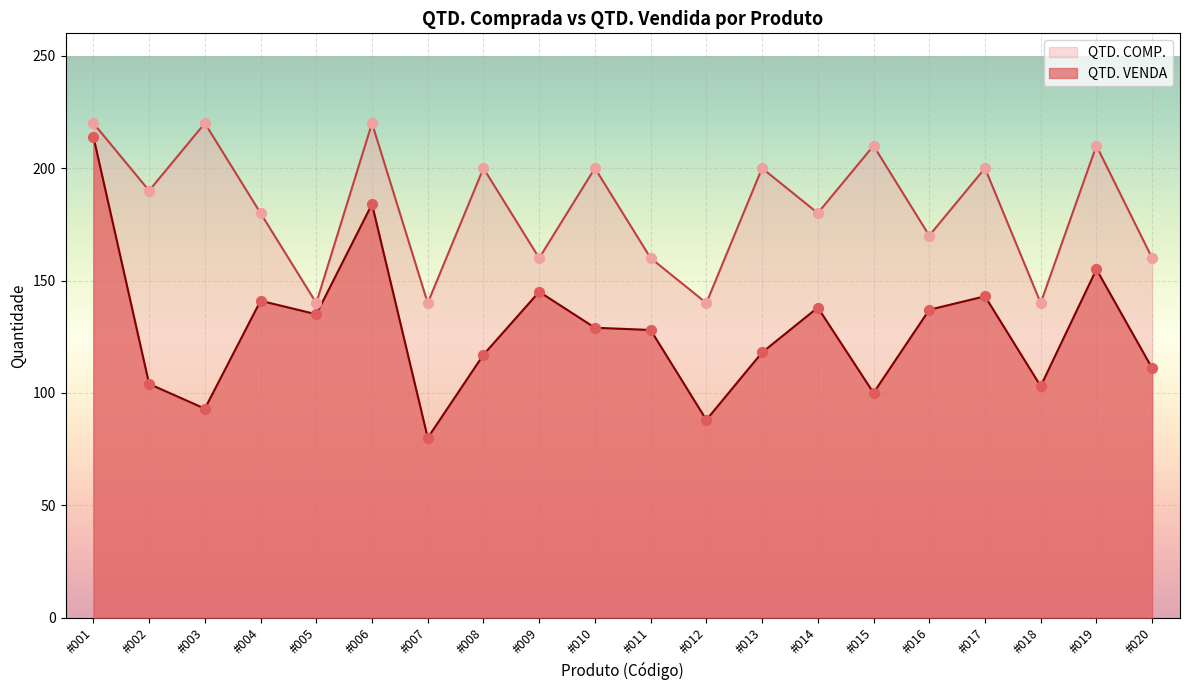

Approximately how many times larger is the value at #011 compared to #002?

1.2